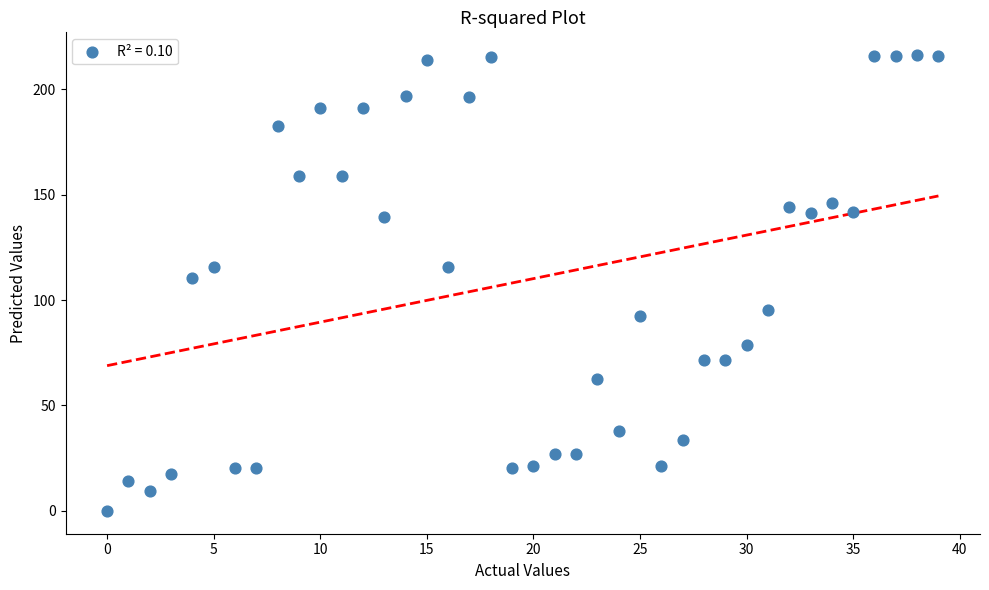

What Y value in the scatter plot is closest to 108?

110.7